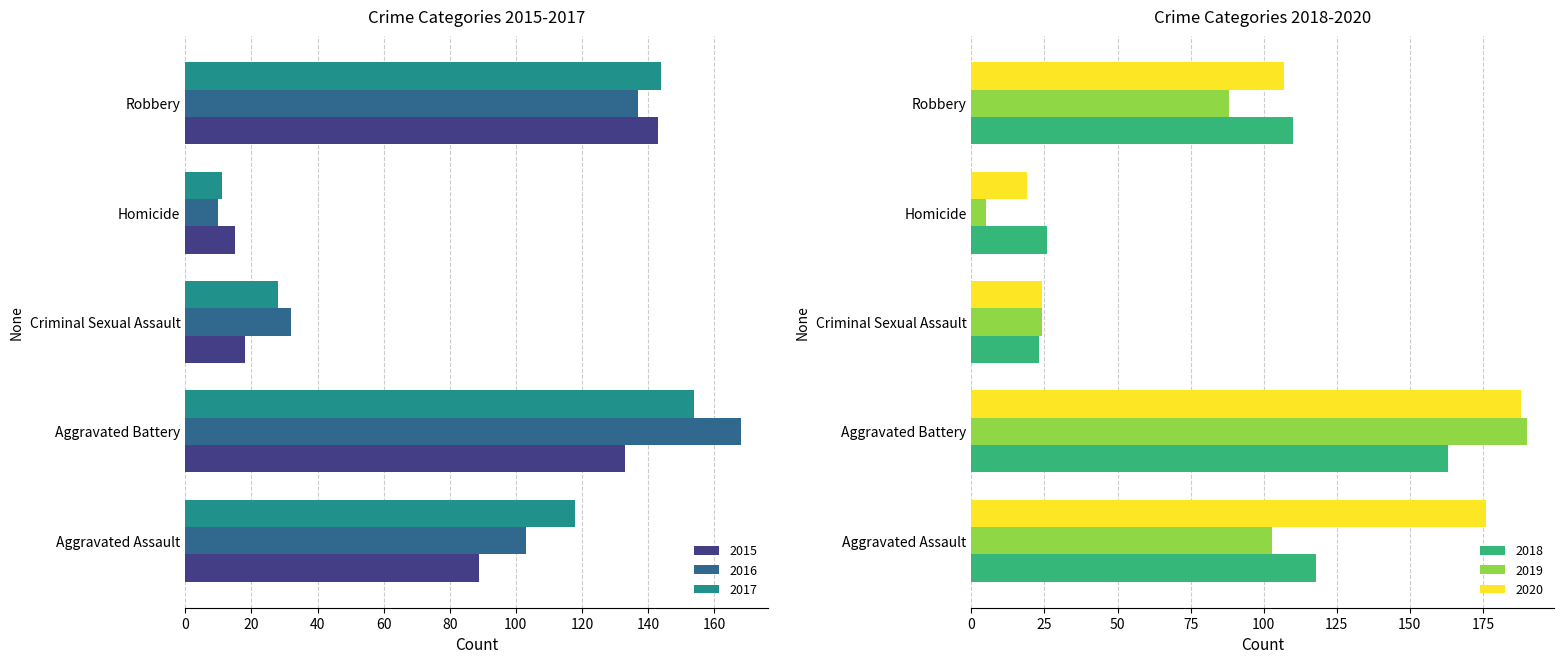

What value does the 2019 series have at Aggravated Assault, to the nearest 10?

100